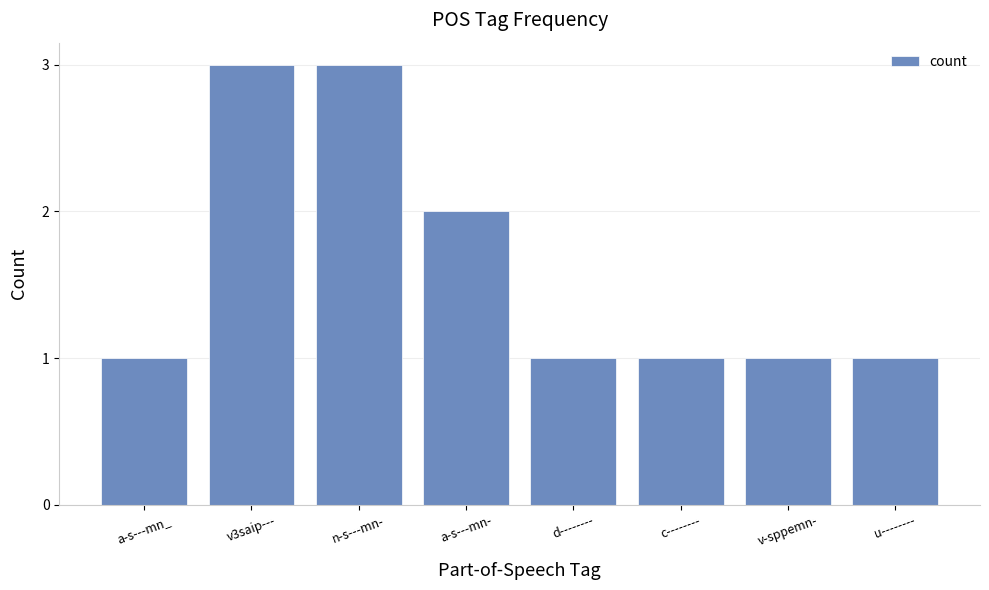

What is the value of the 4th bar from the left?

2